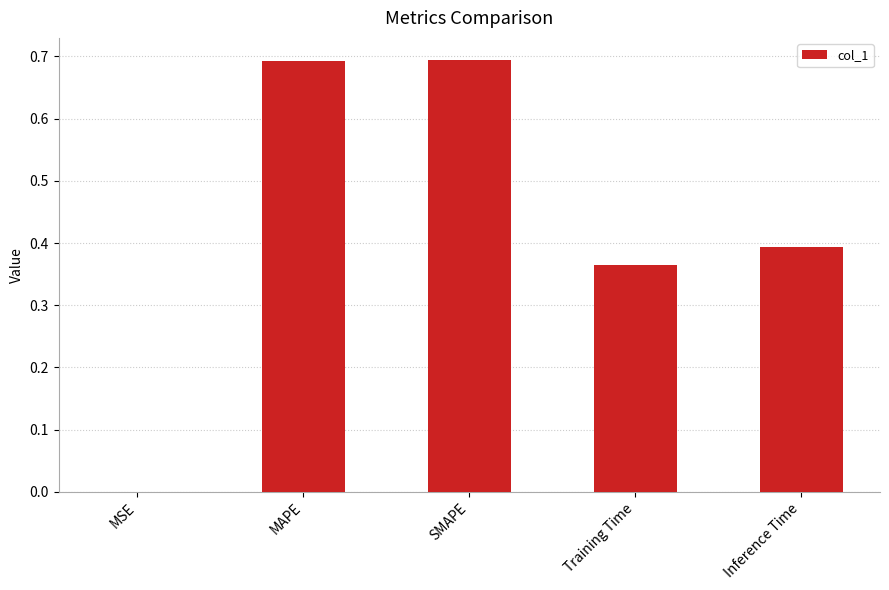

What is the sum of the values at Inference Time and SMAPE?

1.1